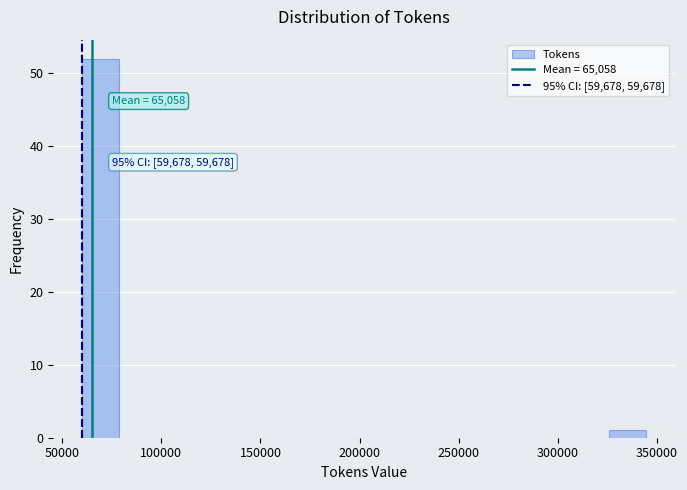

Read against the x-axis, roughly where is the centre of the tallest bar?

70000